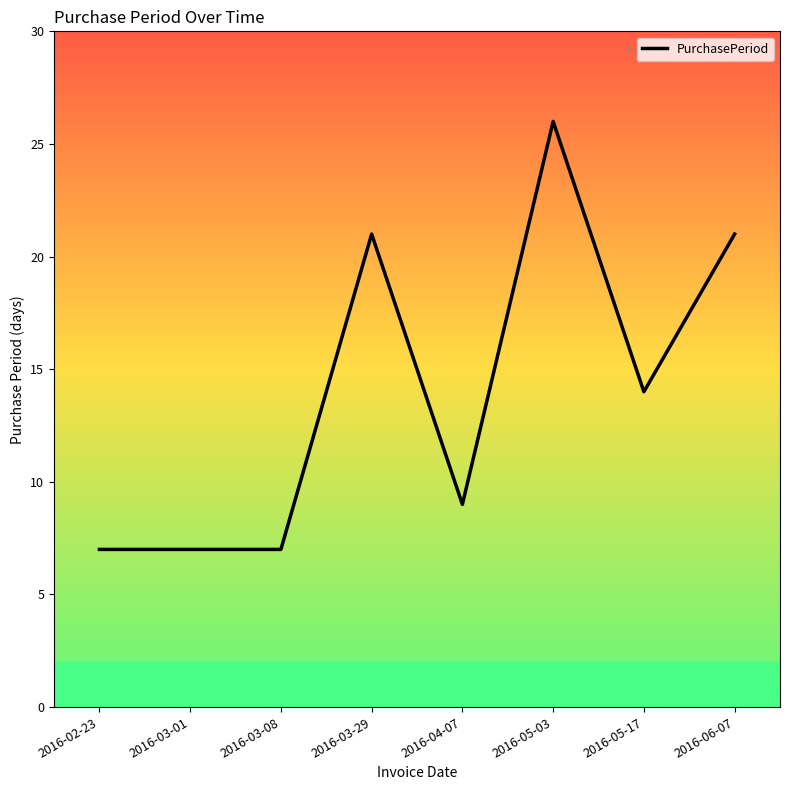

Which has a higher value, 2016-02-23 or 2016-04-07?

2016-04-07